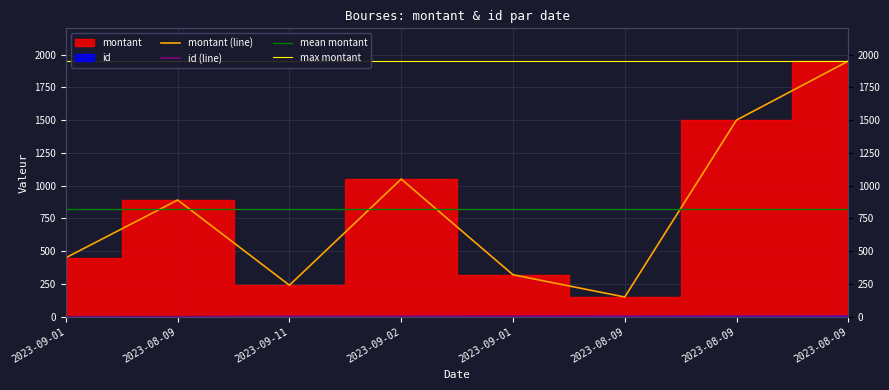

What is the label of the 1st point from the right?

2023-08-09